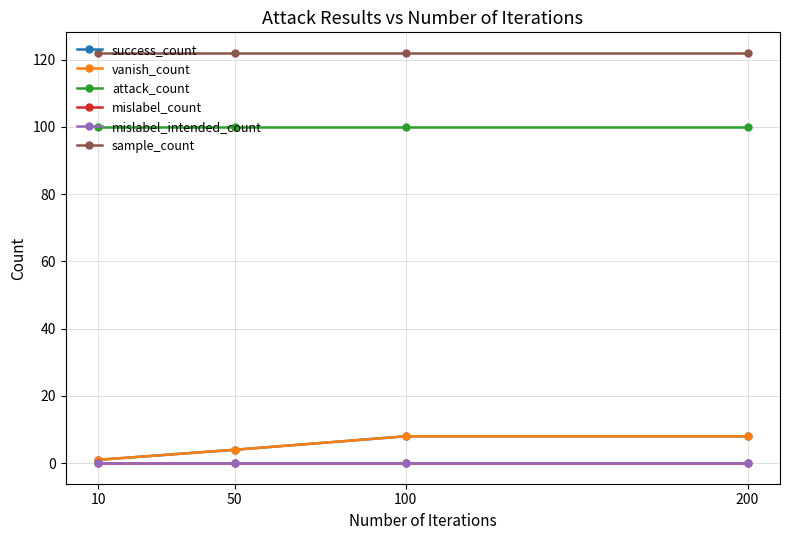

Rank the series at 10 from lowest to highest value.

mislabel_count, mislabel_intended_count, success_count, vanish_count, attack_count, sample_count